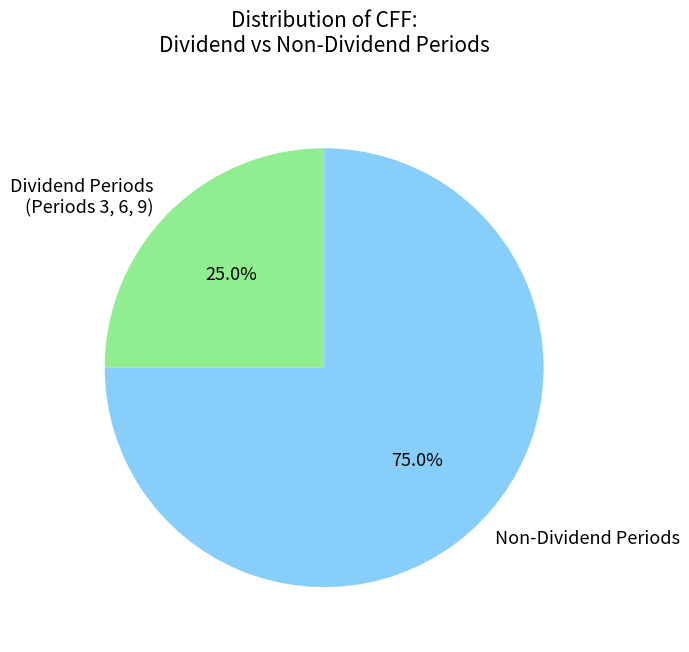

Which slice is the largest?

Non-Dividend Periods